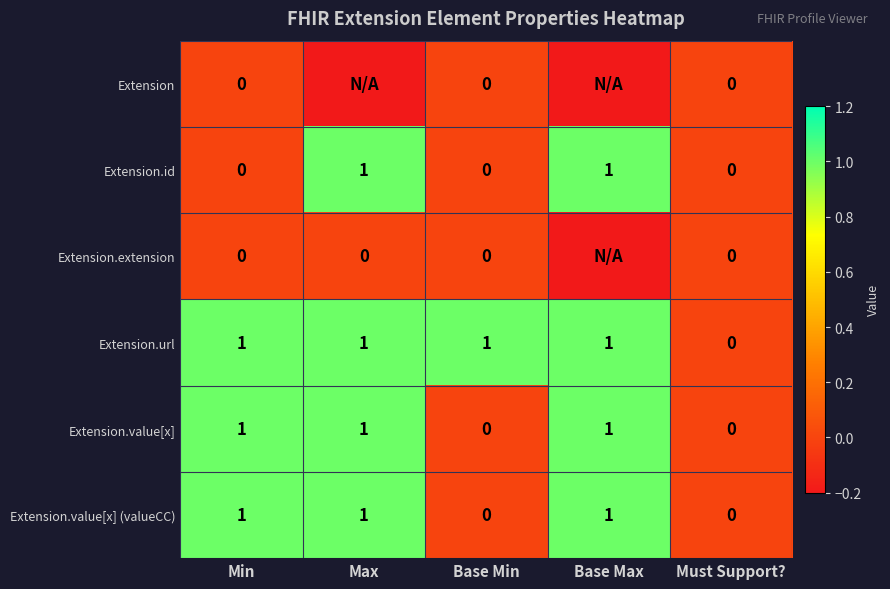

What is the total value across all series at Min?

3.0